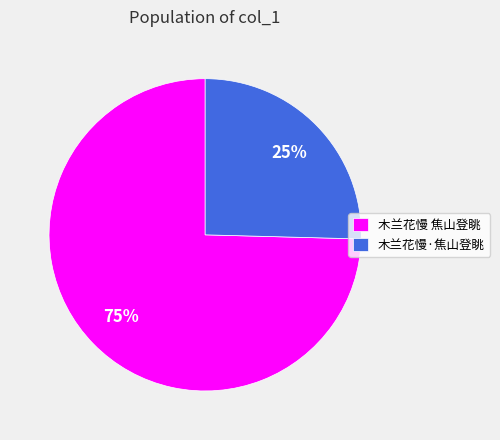

How many slices are in this pie chart?

2